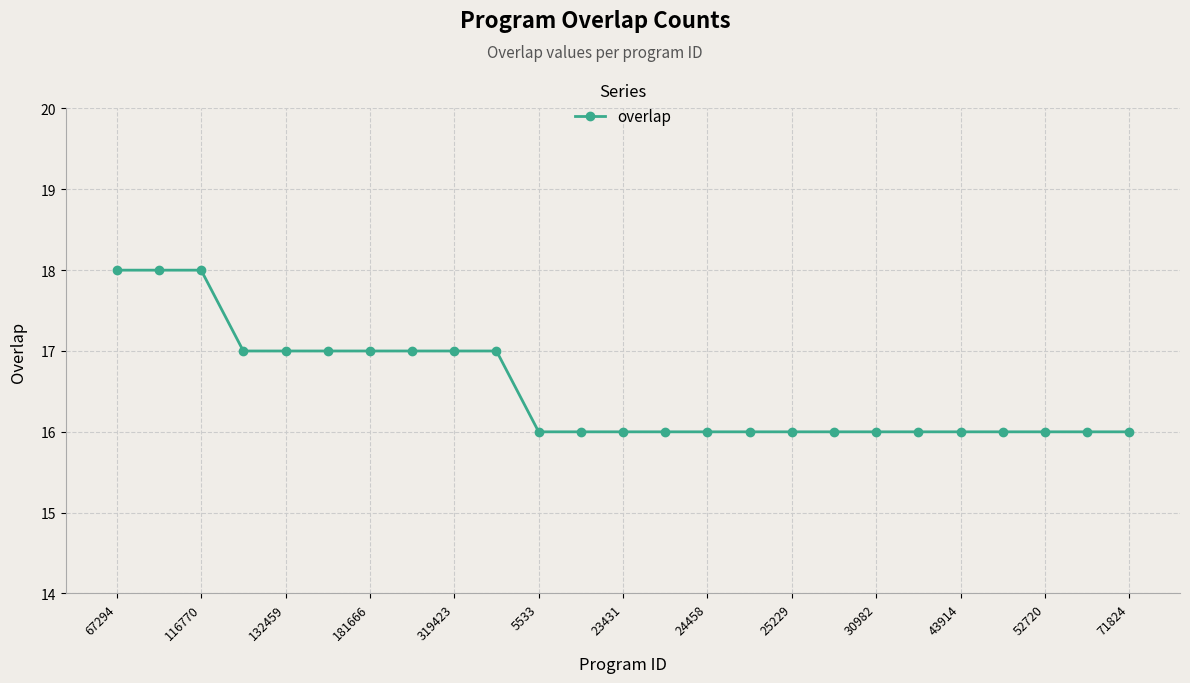

What is the value of the 6th point from the left?

17